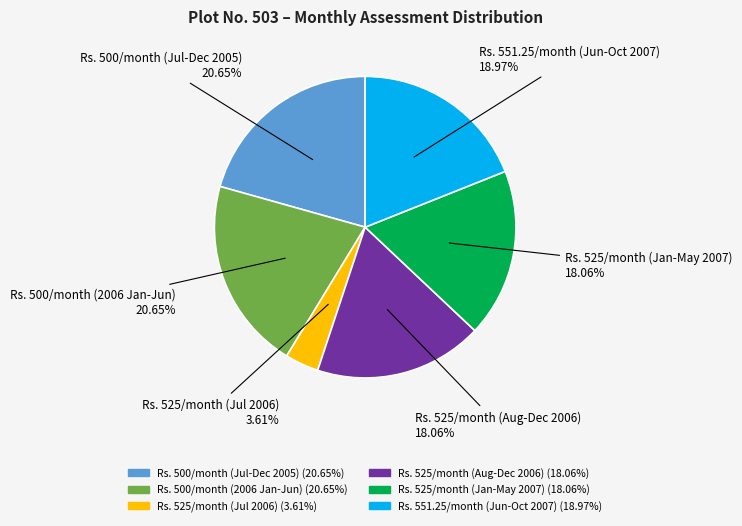

How many segments does this pie chart have?

6